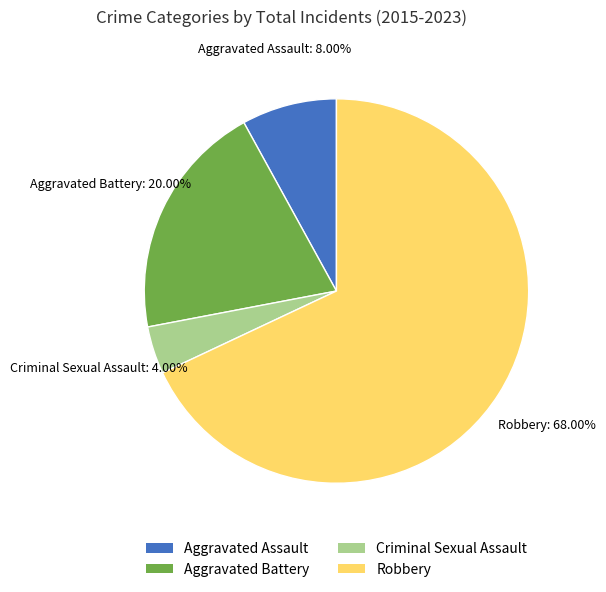

How many slices are in this pie chart?

4